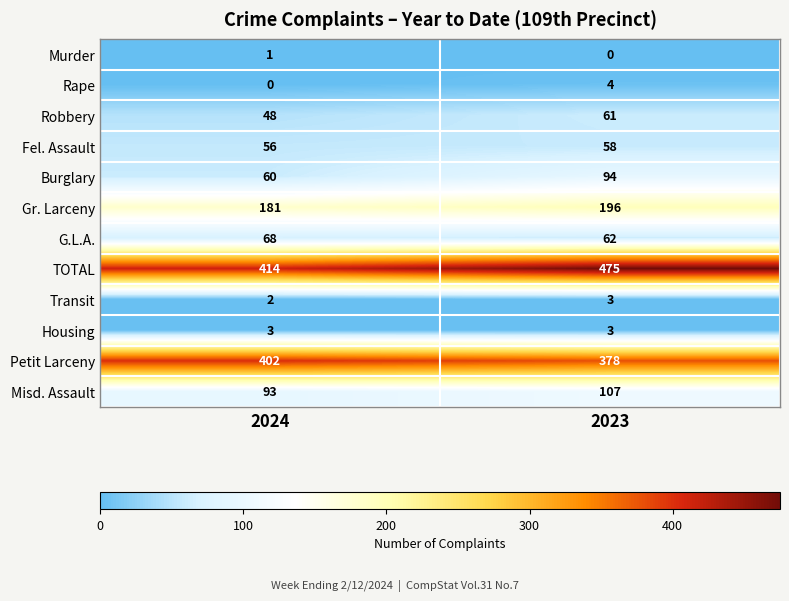

Reading right to left, extract all data points from this chart.

Murder: 0	1
Rape: 4	0
Robbery: 61	48
Fel. Assault: 58	56
Burglary: 94	60
Gr. Larceny: 196	181
G.L.A.: 62	68
TOTAL: 475	414
Transit: 3	2
Housing: 3	3
Petit Larceny: 378	402
Misd. Assault: 107	93